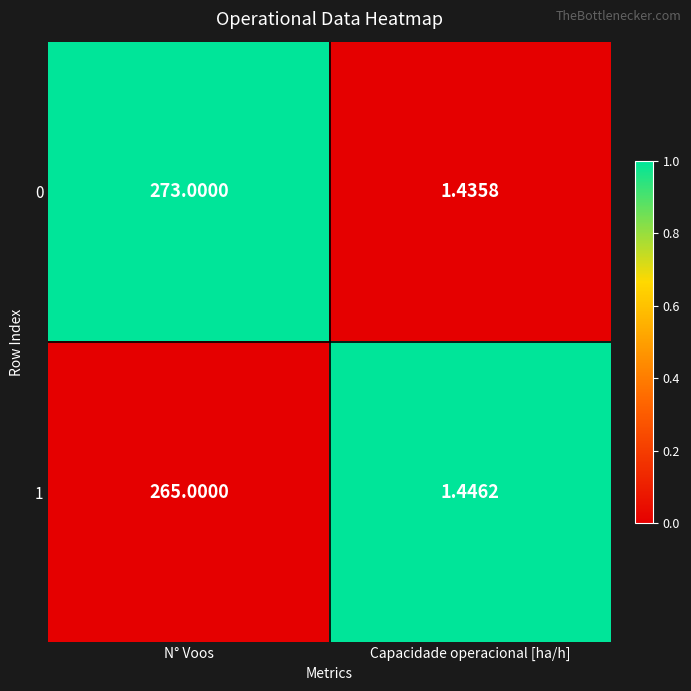

Which series has the widest spread of values?

0